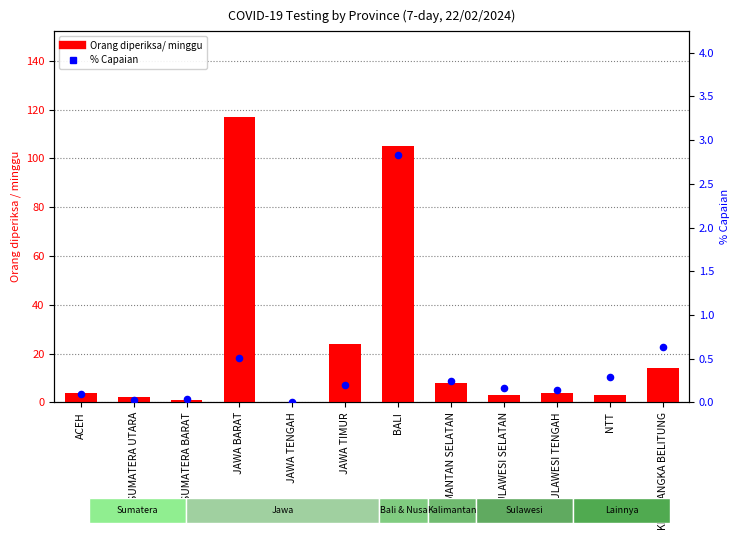

Which series reaches the minimum Y coordinate?

Orang diperiksa/ minggu